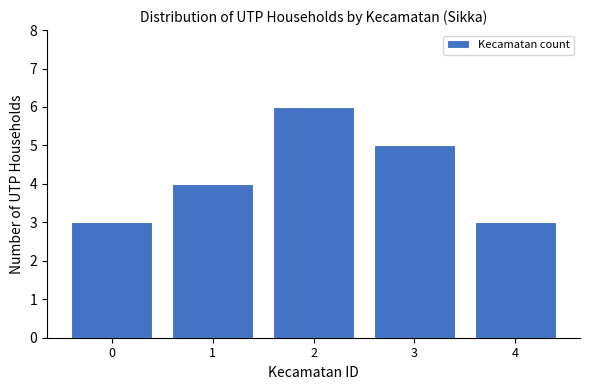

Reading left to right, extract all data points from this chart.

0=3	1=4	2=6	3=5	4=3